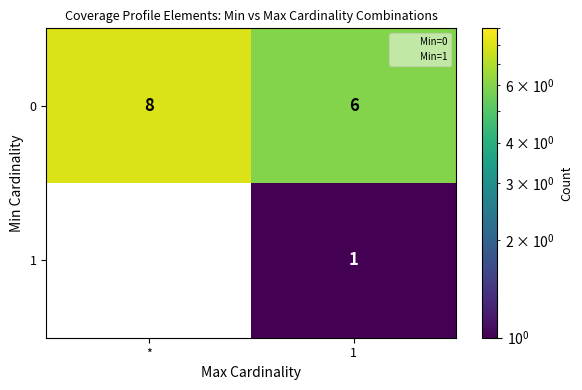

Reading left to right, list all the values displayed in this chart.

0: *=8	1=6
1: *=0	1=1